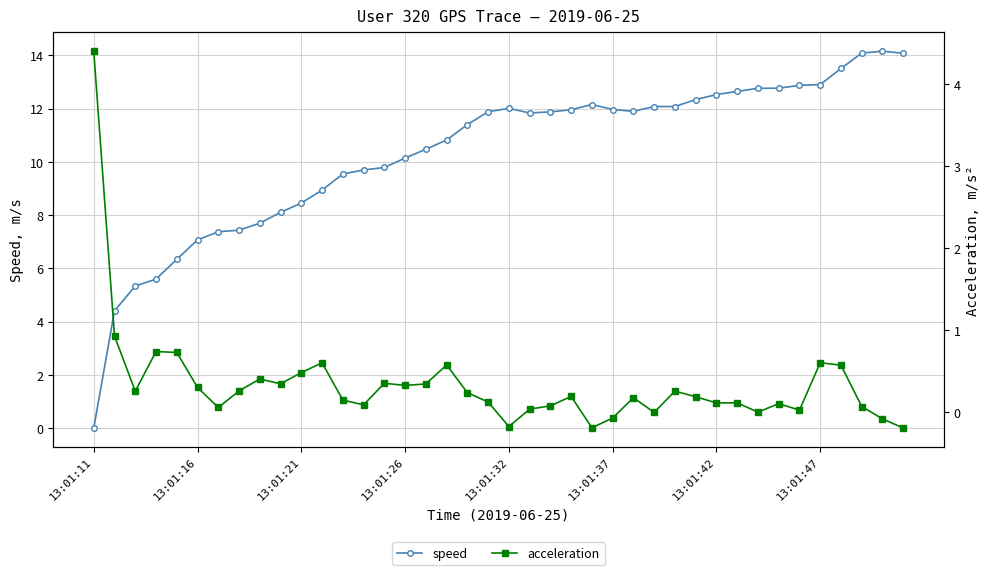

At how many categories does at least one series exceed 1?

40